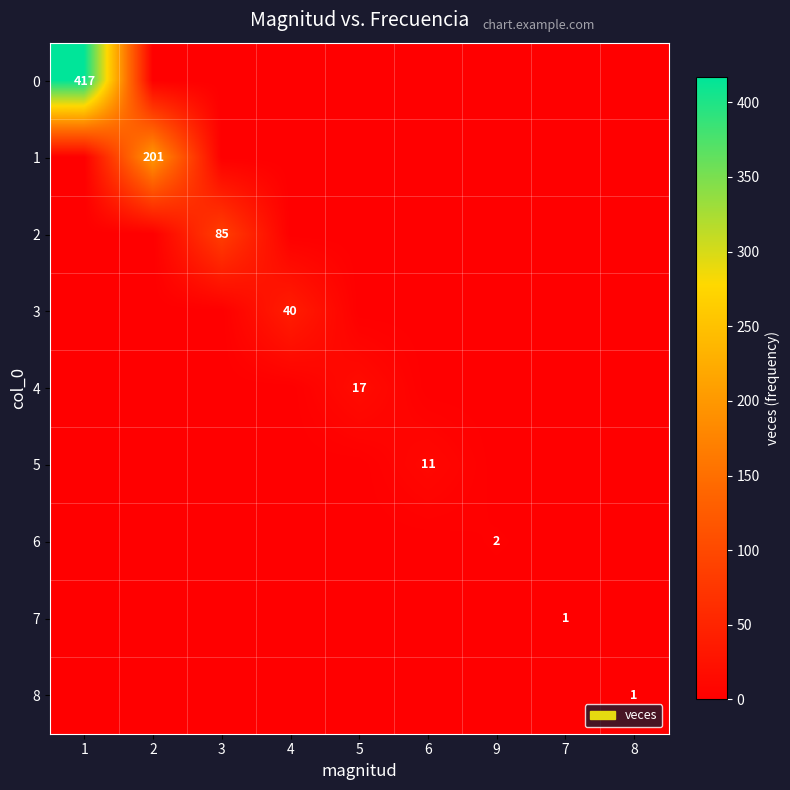

The value of 6 at 9 is 2. True or false?

True